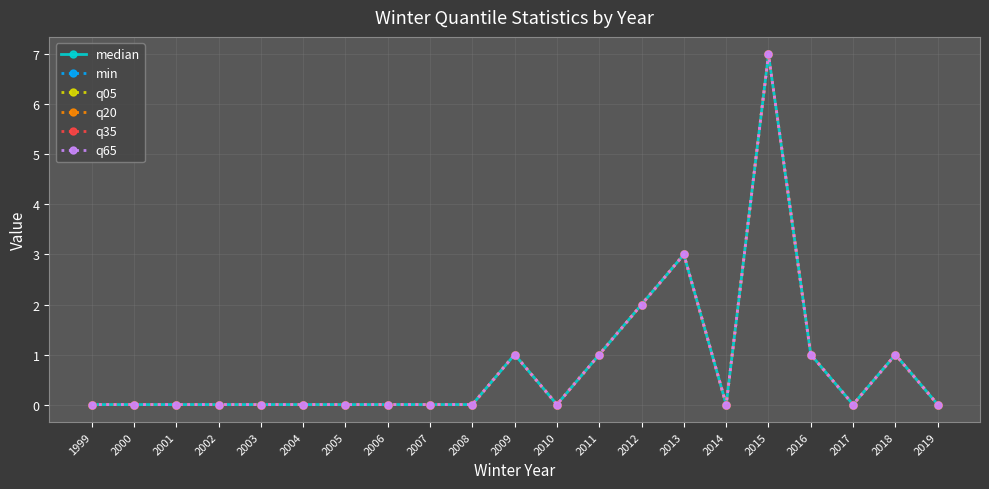

What is the average value of the q35 series?

1